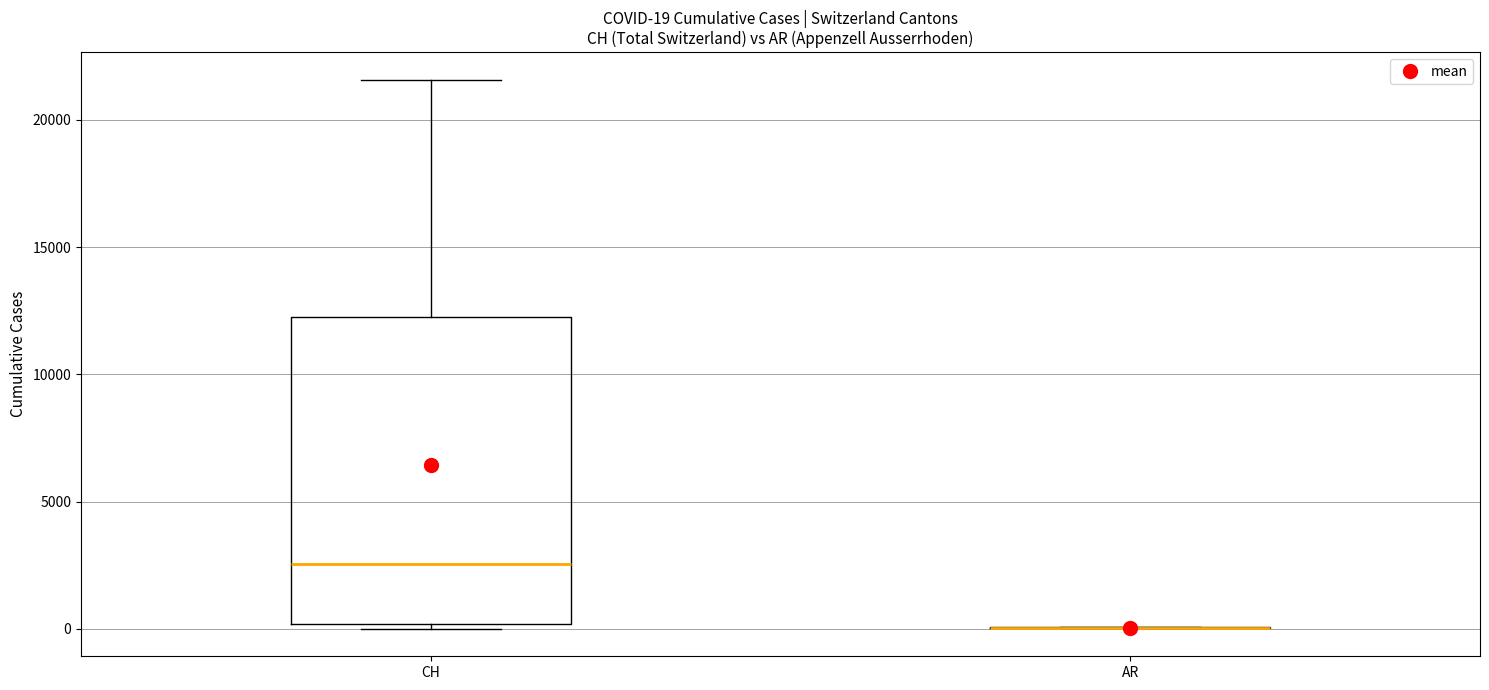

Comparing the boxes themselves (not the whiskers), which one is the tallest?

CH